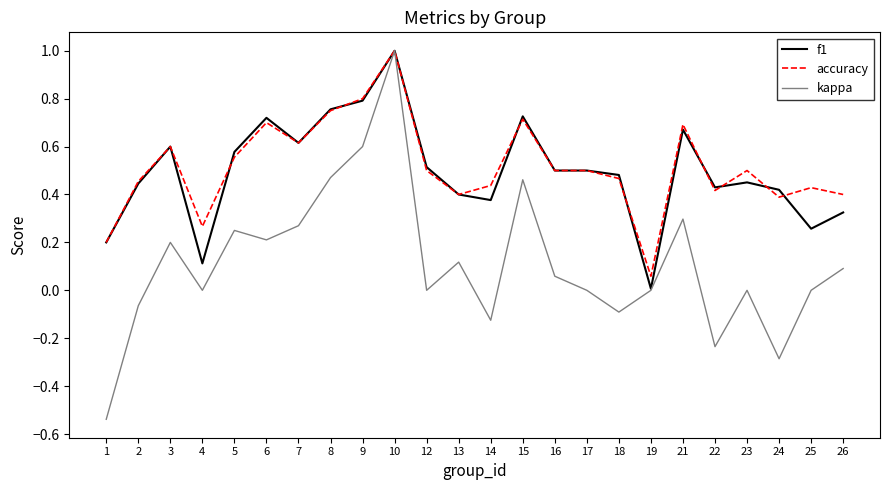

Is the value of kappa at 15 greater than the value of accuracy at 22?

Yes